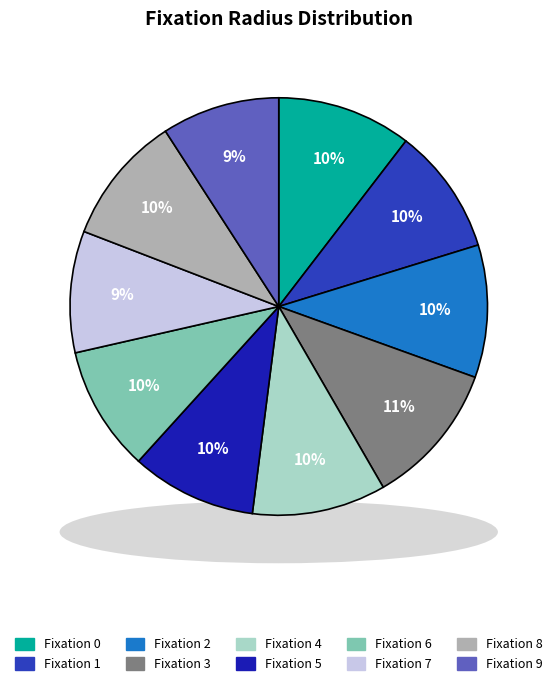

Which slice is the smallest?

9